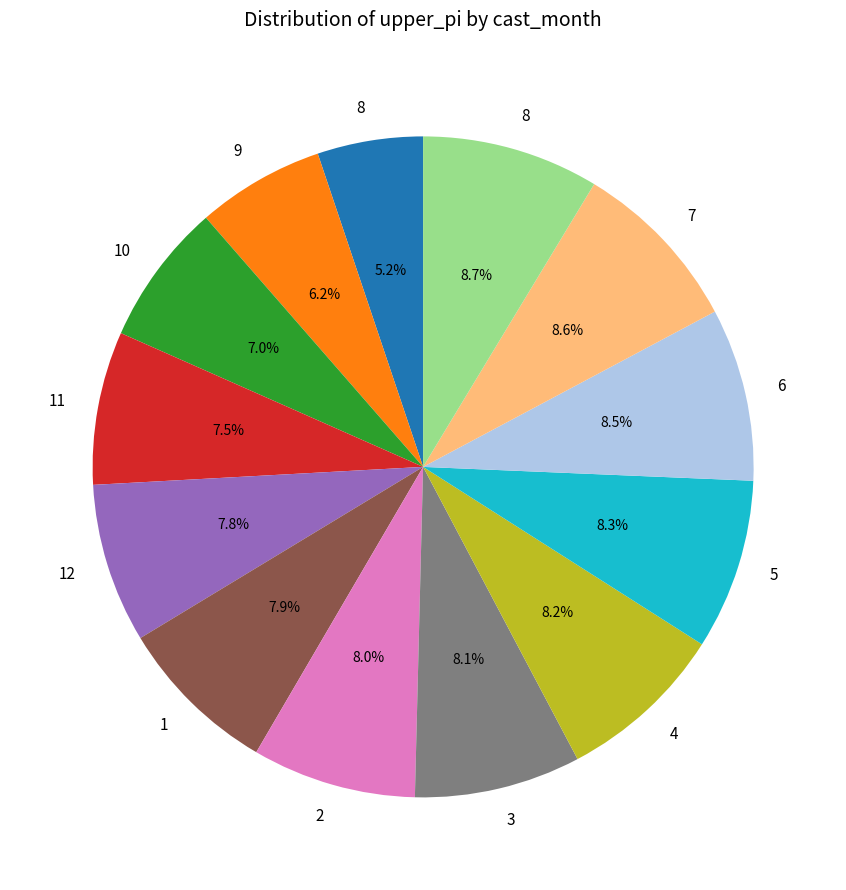

Is there any slice that represents more than half of the pie?

No